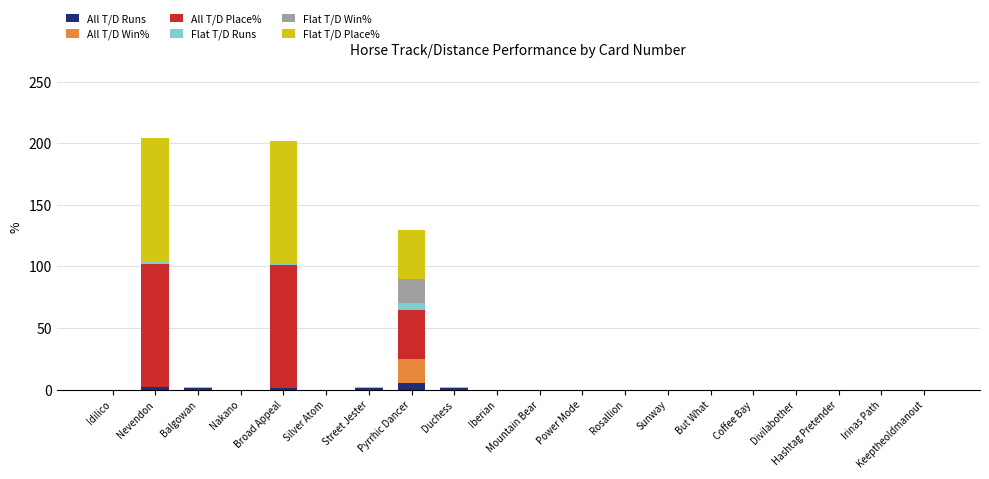

The All T/D Runs series shows 0 at Divilabother. True or false?

True